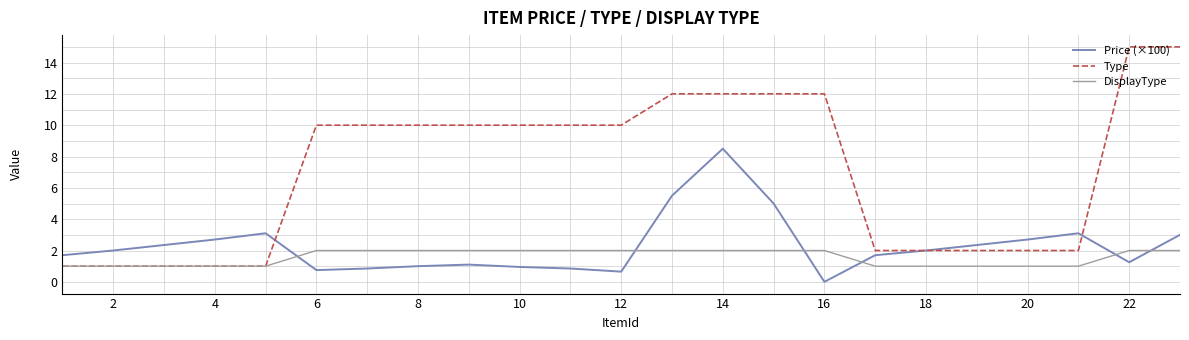

Which series has the largest total across all categories?

Type